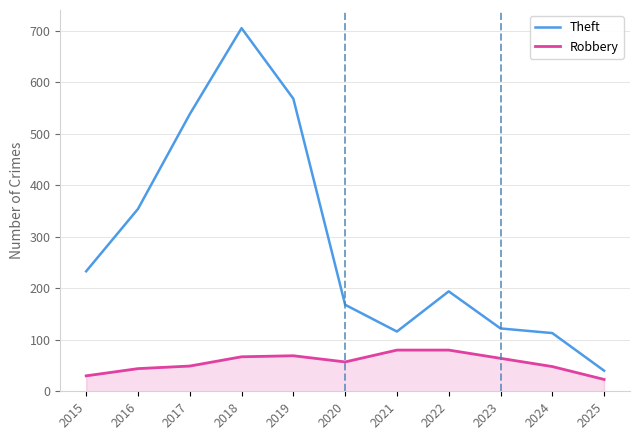

Where is Theft nearest to the value 372?

2016